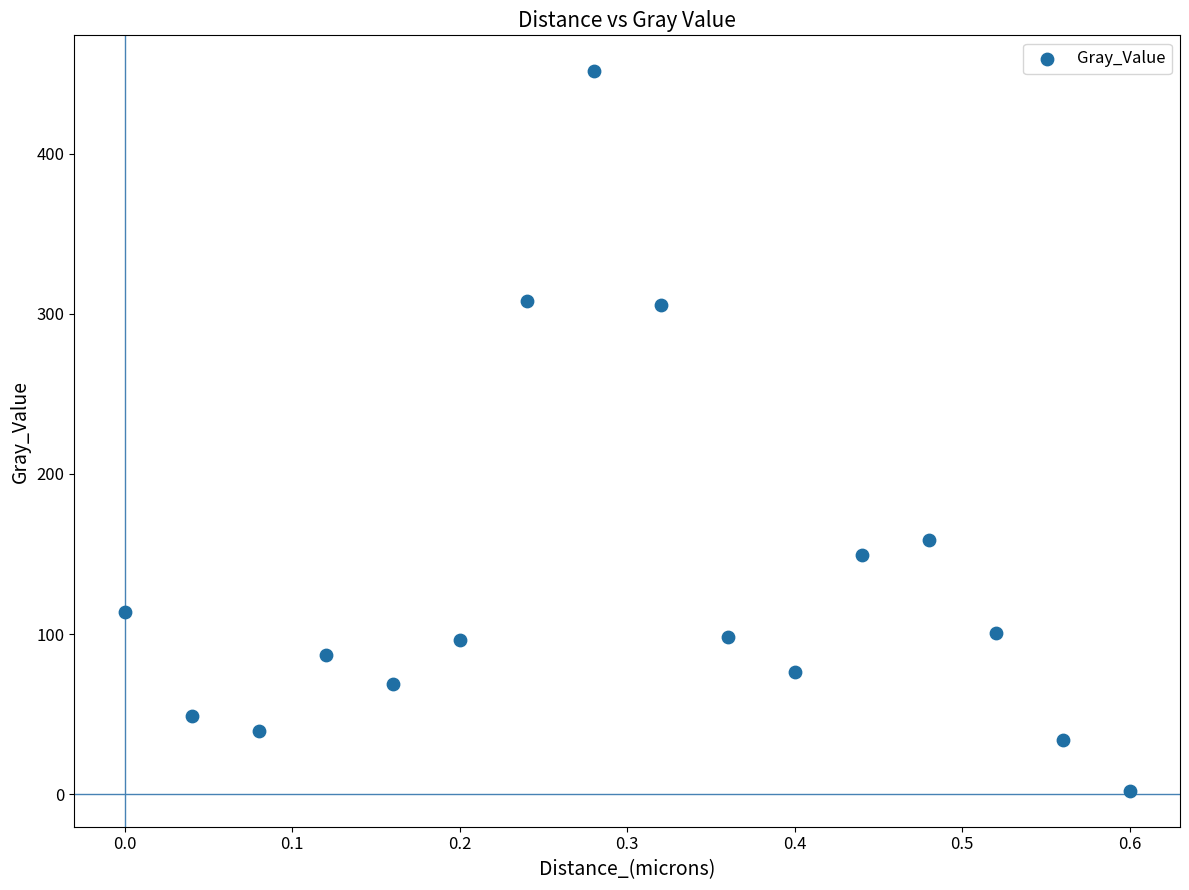

What Y value in the scatter plot is closest to 226?

158.7